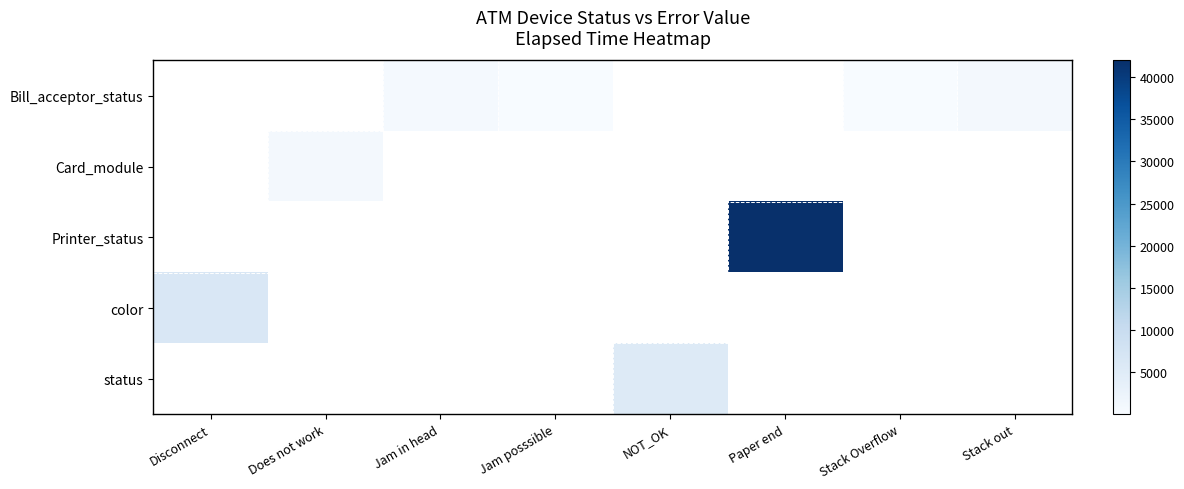

Which label corresponds to the smallest value in the chart?

Jam posssible